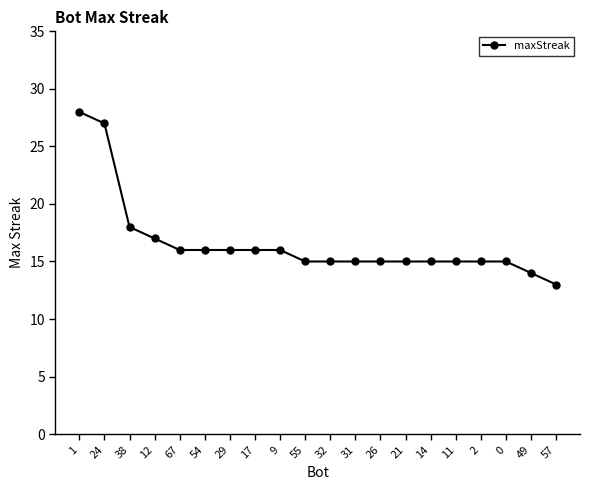

True or false: the data shows 23 at 17.

False